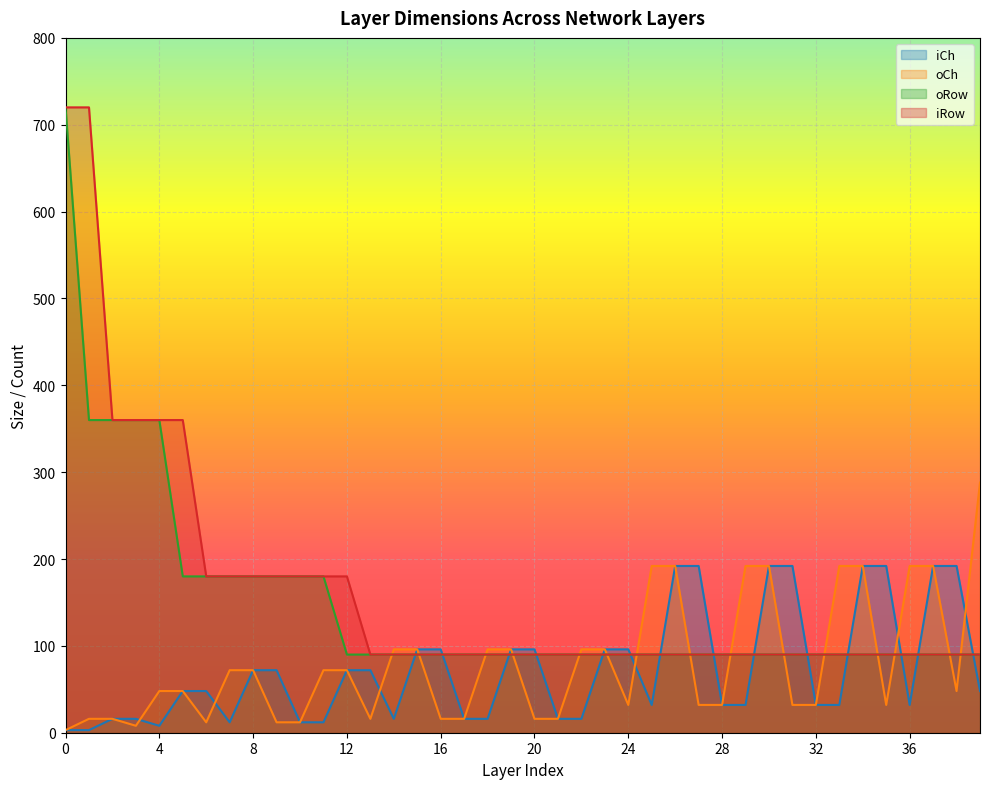

Reading left to right, extract all data points from this chart.

iCh: 3	3	16	16	8	48	48	12	72	72	12	12	72	72	16	96	96	16	16	96	96	16	16	96	96	32	192	192	32	32	192	192	32	32	192	192	32	192	192	48
oCh: 3	16	16	8	48	48	12	72	72	12	12	72	72	16	96	96	16	16	96	96	16	16	96	96	32	192	192	32	32	192	192	32	32	192	192	32	192	192	48	288
oRow: 720	360	360	360	360	180	180	180	180	180	180	180	90	90	90	90	90	90	90	90	90	90	90	90	90	90	90	90	90	90	90	90	90	90	90	90	90	90	90	90
iRow: 720	720	360	360	360	360	180	180	180	180	180	180	180	90	90	90	90	90	90	90	90	90	90	90	90	90	90	90	90	90	90	90	90	90	90	90	90	90	90	90